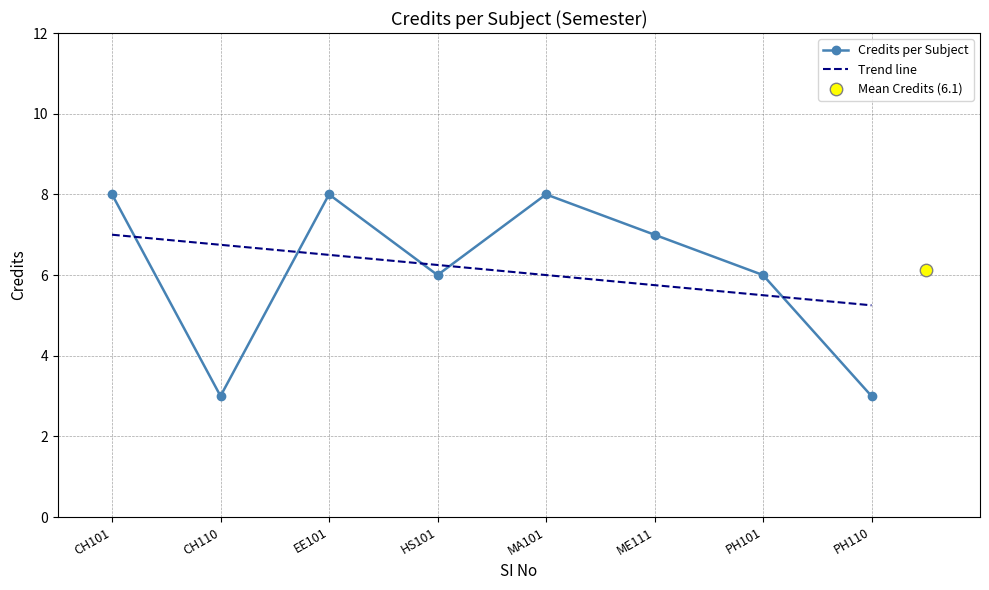

The Credits per Subject series shows 7 at ME111. True or false?

True